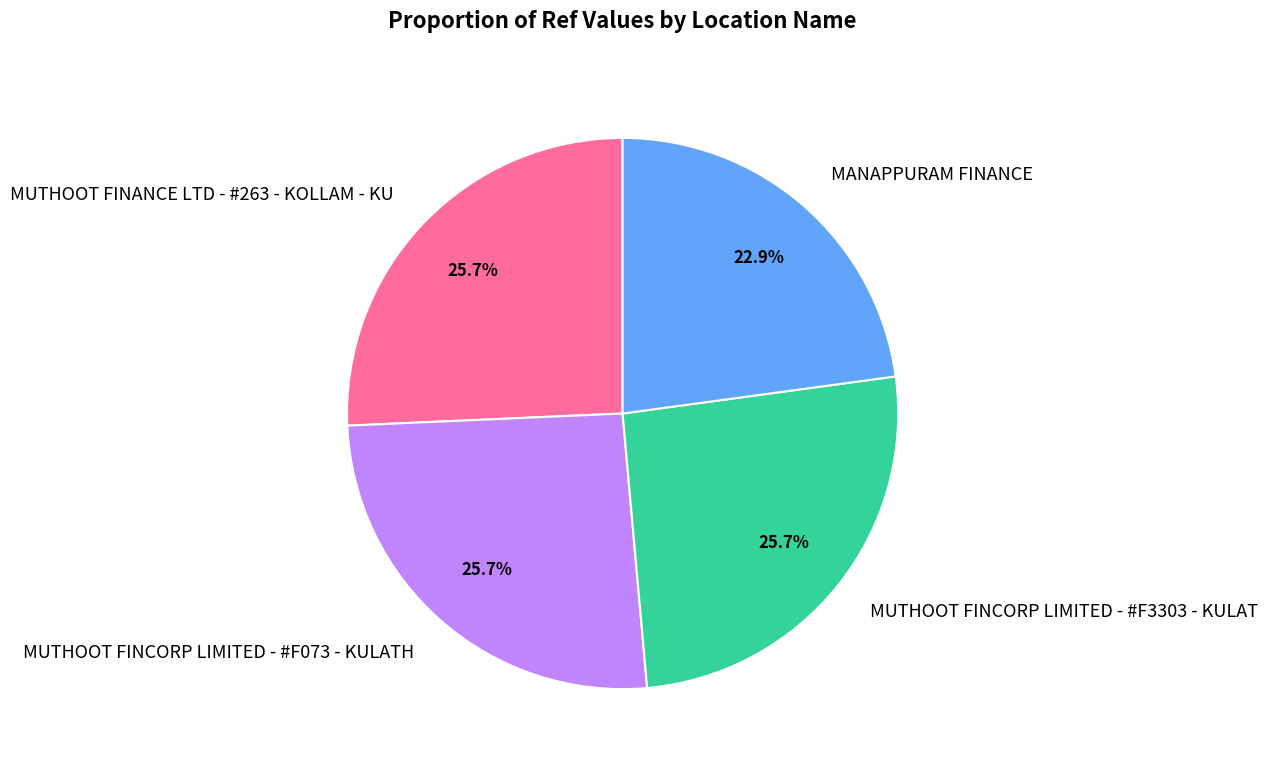

What percentage is the MANAPPURAM FINANCE slice, to the nearest percent?

23%